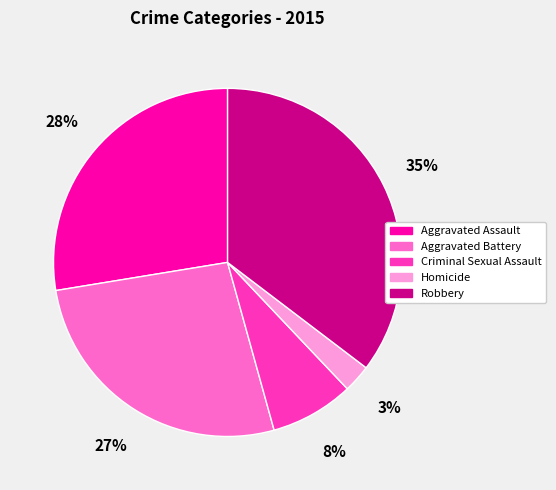

Count the number of slices in the pie.

5